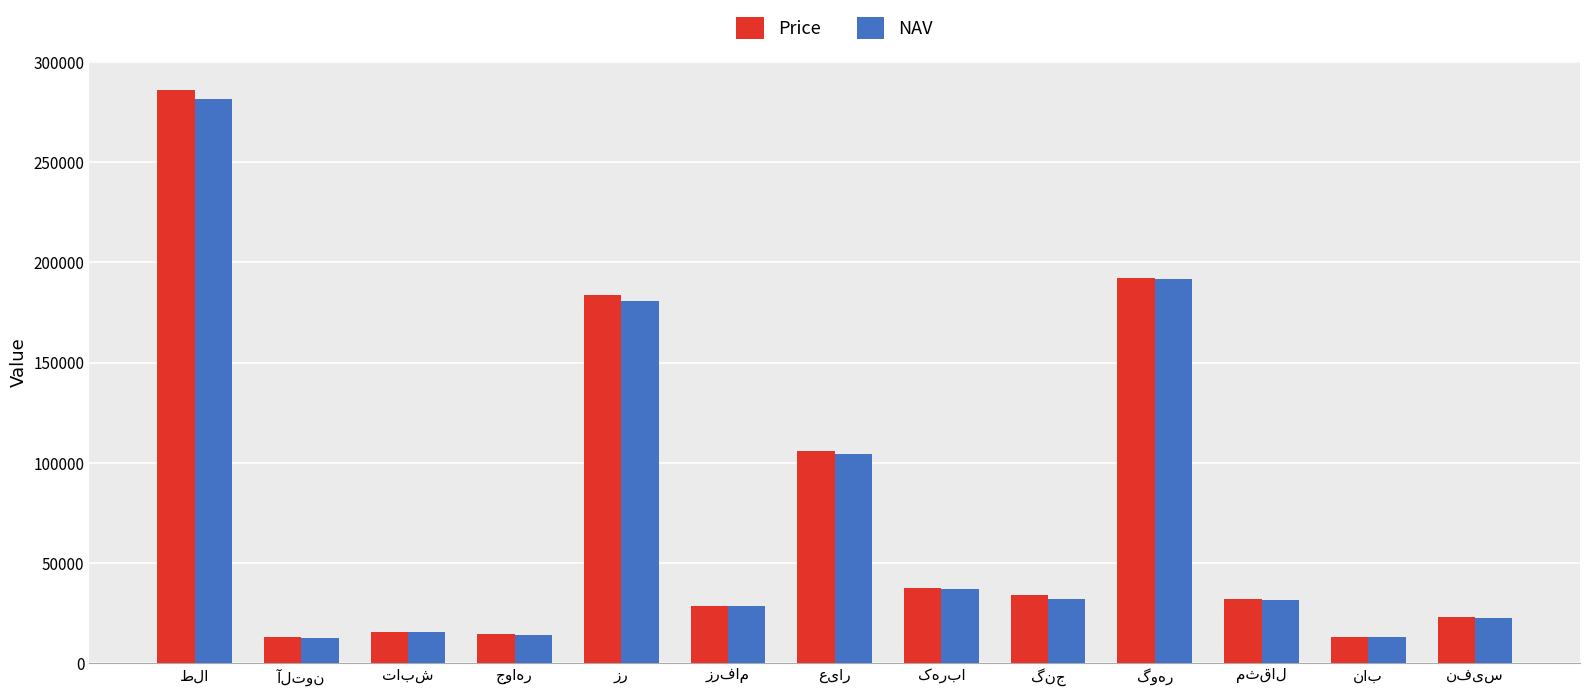

Which series has the widest spread of values?

Price